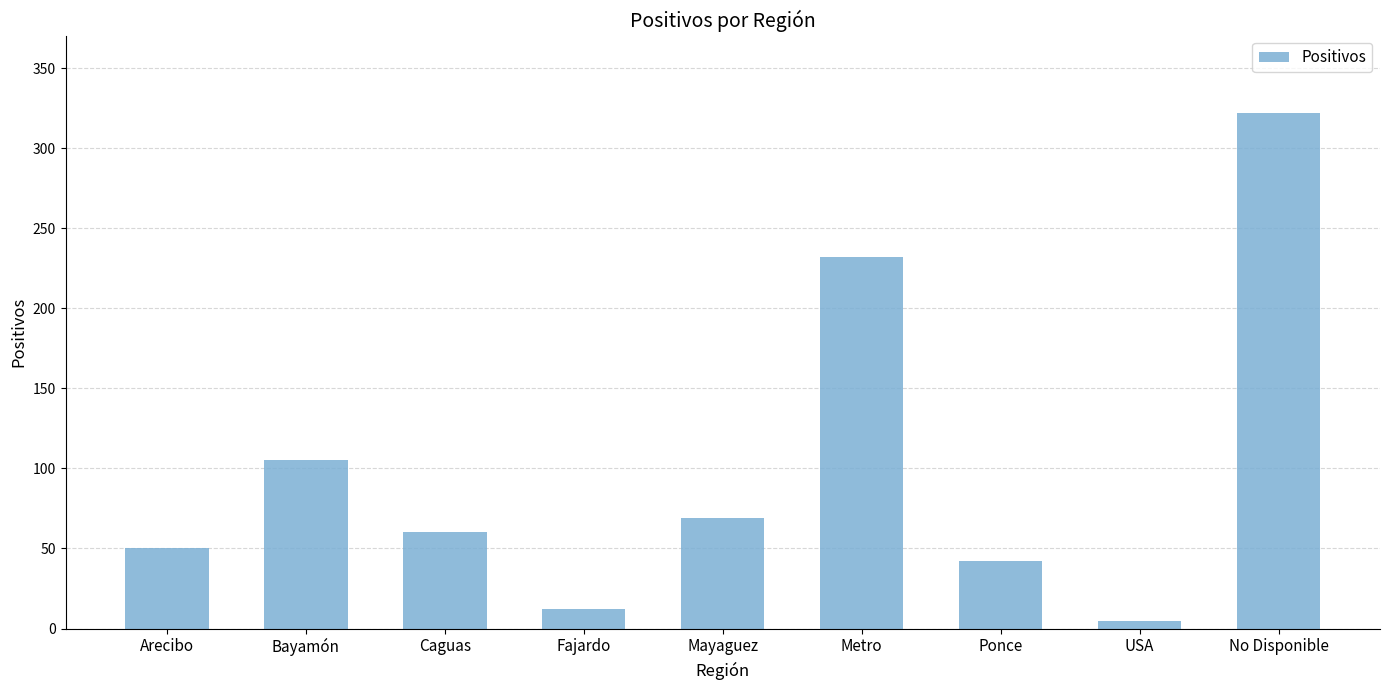

What is the change in value from Metro to No Disponible?

+90